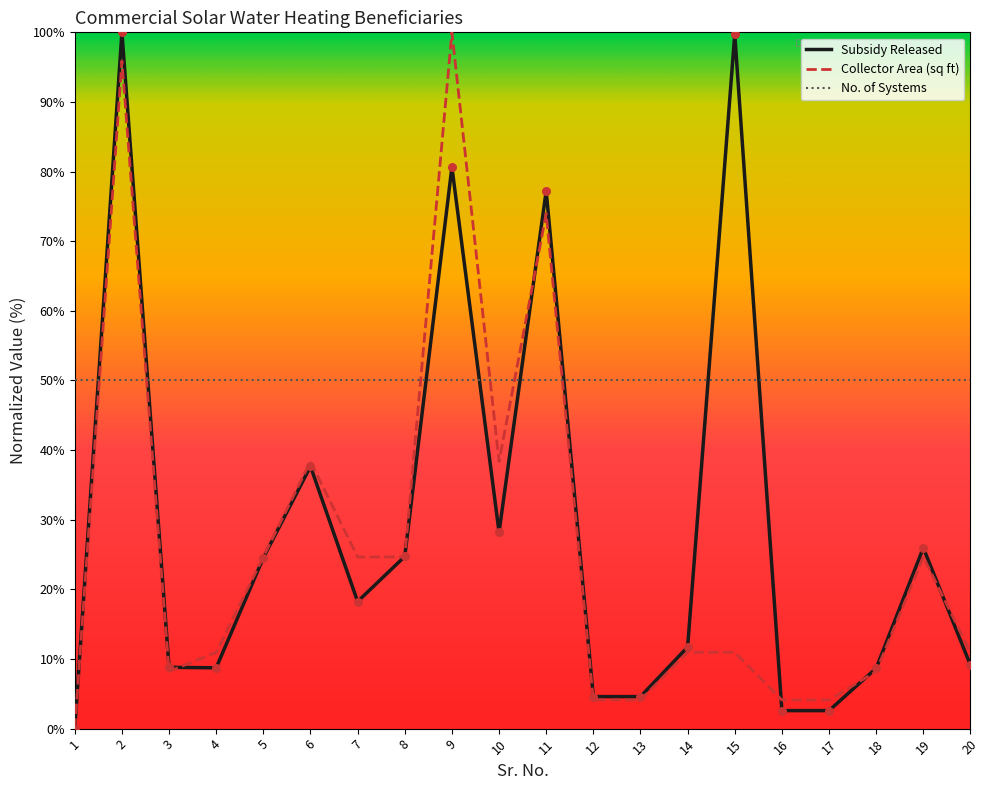

Between 6 and 9, which series saw the biggest shift?

Collector Area (sq ft)